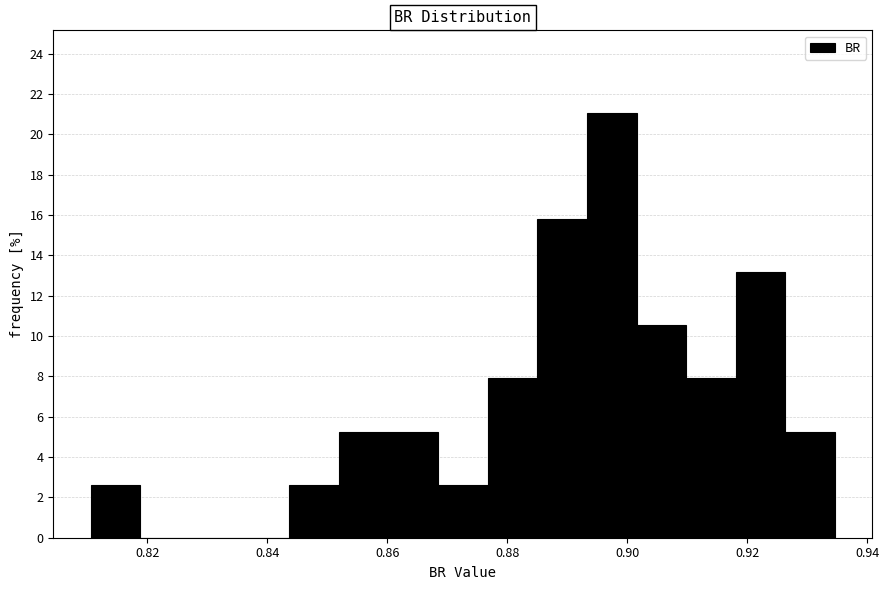

Reading left to right, list every bar in this chart as the range it spans on the x-axis followed by its height. Neither the bar edges nor the heights are printed on the chart, so give them approximately, as read against the axes.

0.810 to 0.818: 2.6
0.818 to 0.828: 0
0.828 to 0.836: 0
0.836 to 0.844: 0
0.844 to 0.852: 2.6
0.852 to 0.860: 5.2
0.860 to 0.868: 5.2
0.868 to 0.876: 2.6
0.876 to 0.886: 7.8
0.886 to 0.894: 15.8
0.894 to 0.902: 21.0
0.902 to 0.910: 10.6
0.910 to 0.918: 7.8
0.918 to 0.926: 13.2
0.926 to 0.934: 5.2